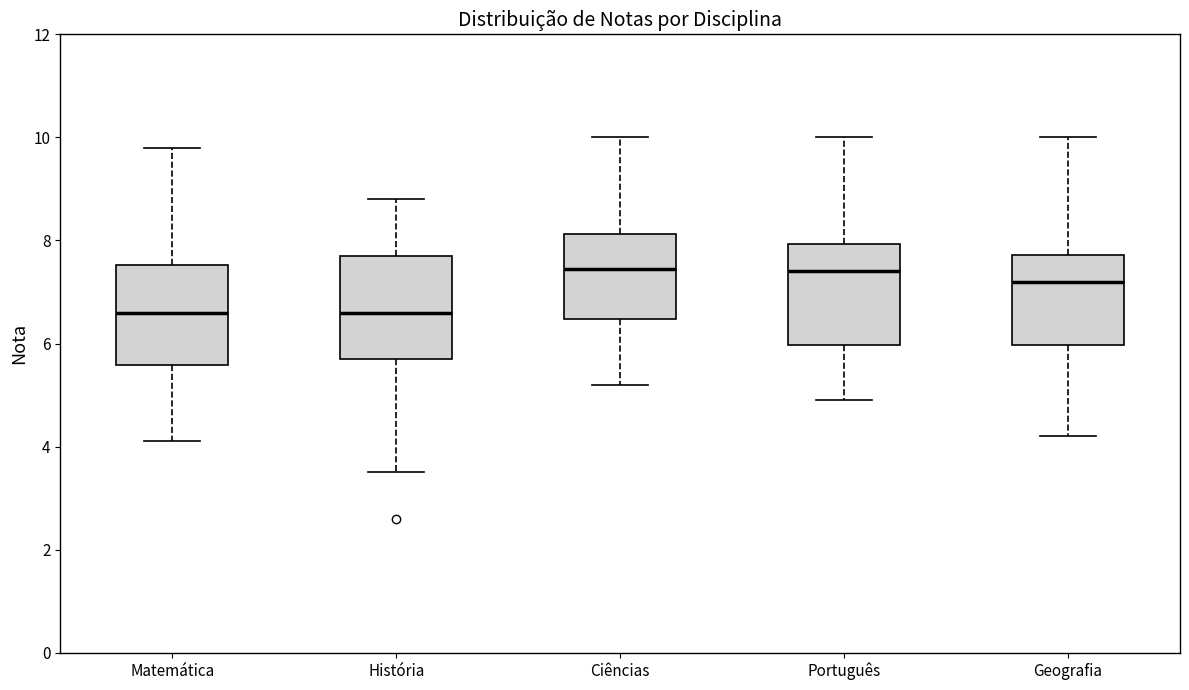

Reading left to right, read every box against the y-axis: the position of its median line, the range the box covers, and the ends of its whiskers. The values are not printed on the chart, so give them approximately, as read against the axis.

Matemática: median 6.6, box 5.6 to 7.6, whiskers 4.2 to 9.8
História: median 6.6, box 5.8 to 7.8, whiskers 3.6 to 8.8
Ciências: median 7.4, box 6.4 to 8.2, whiskers 5.2 to 10.0
Português: median 7.4, box 6.0 to 8.0, whiskers 5.0 to 10.0
Geografia: median 7.2, box 6.0 to 7.8, whiskers 4.2 to 10.0